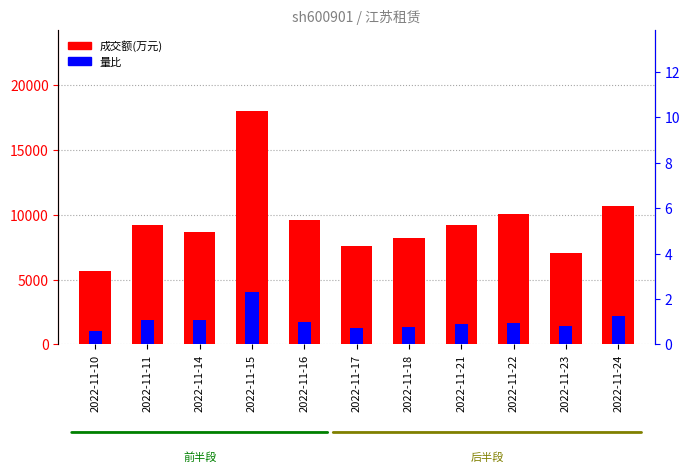

Between 2022-11-14 and 2022-11-23, which series saw the biggest shift?

成交额(万元)